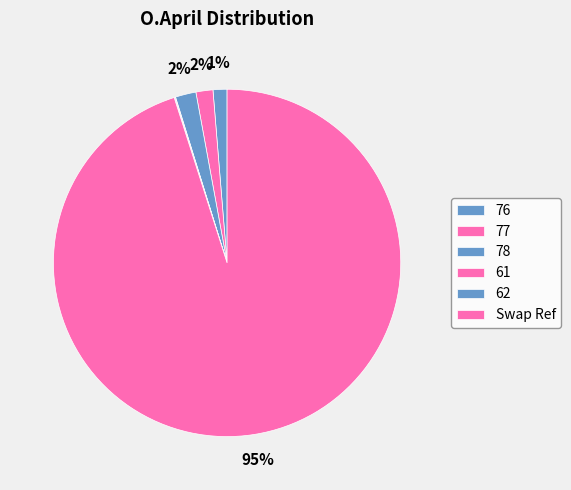

True or false: 76 accounts for 1% of the total.

True